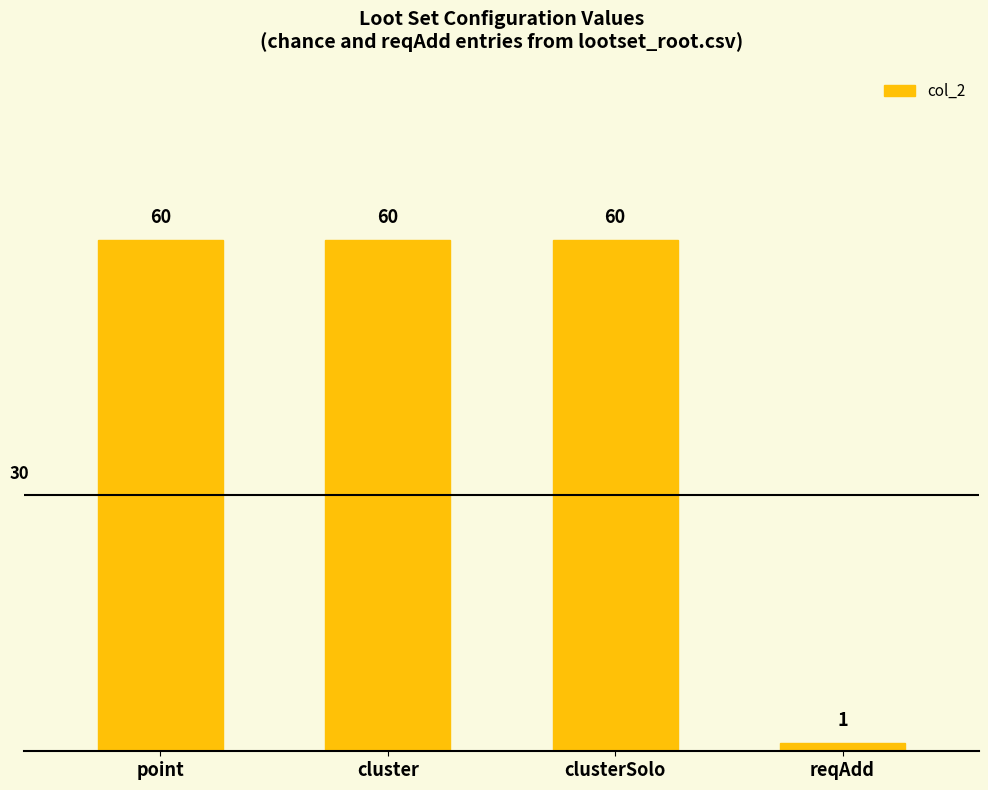

Reading right to left, transcribe all the data shown in this chart.

1	60	60	60